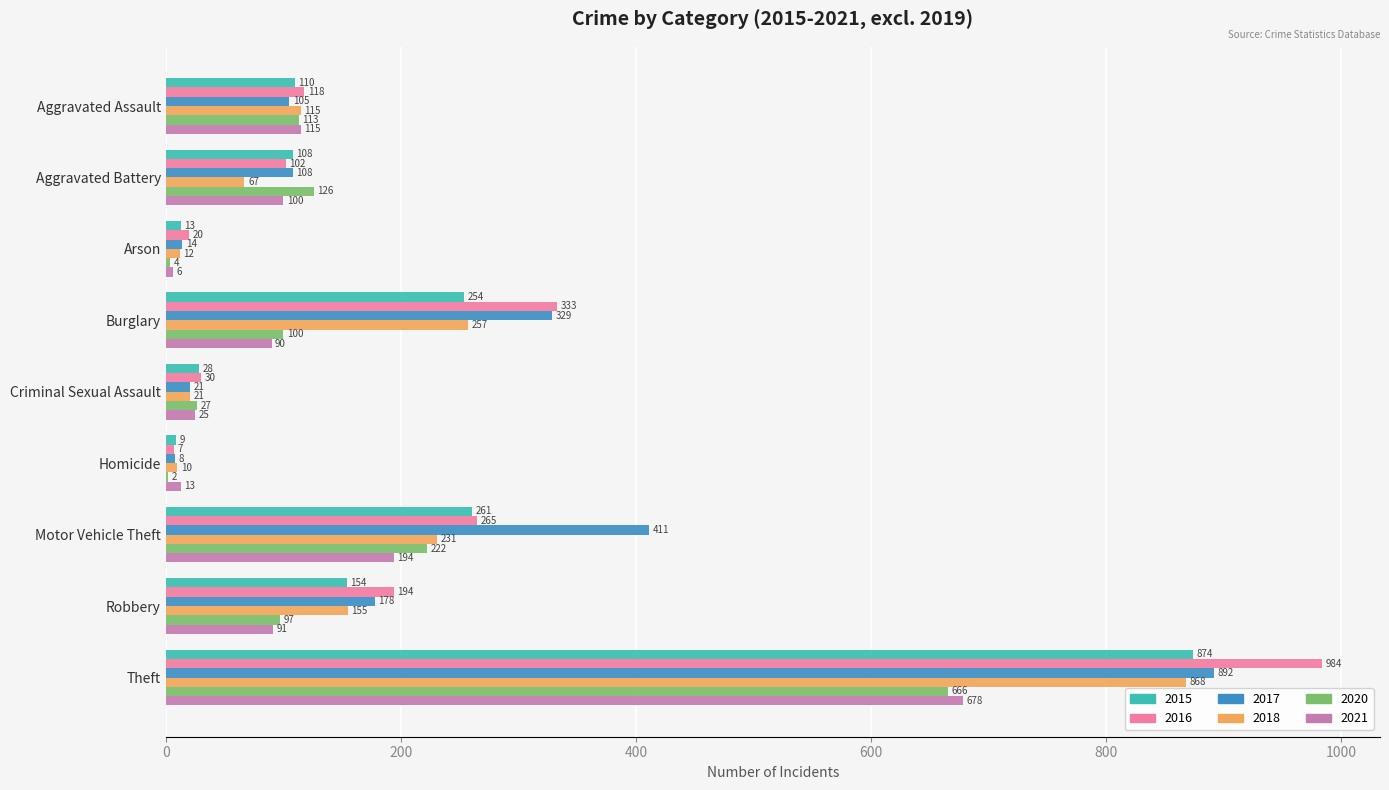

What are all the series names shown in the legend?

2015, 2016, 2017, 2018, 2020, 2021